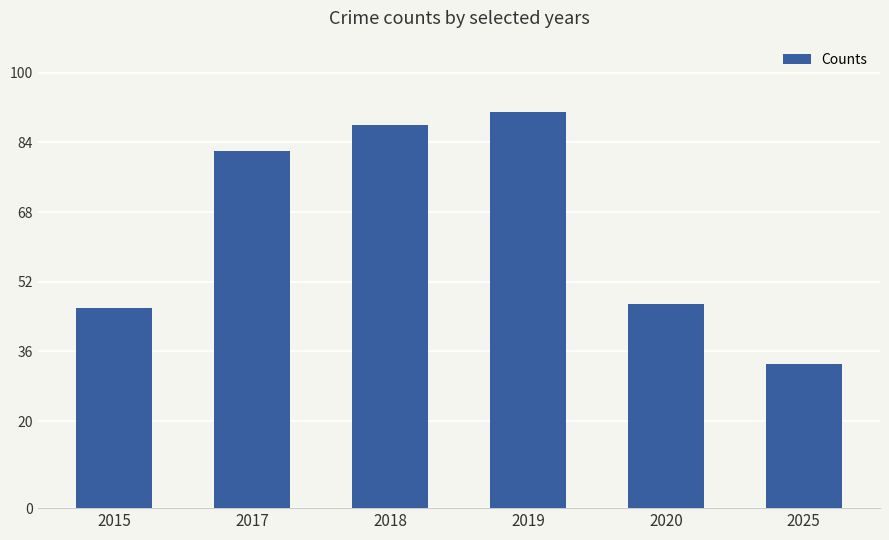

How many bars are there in total?

6